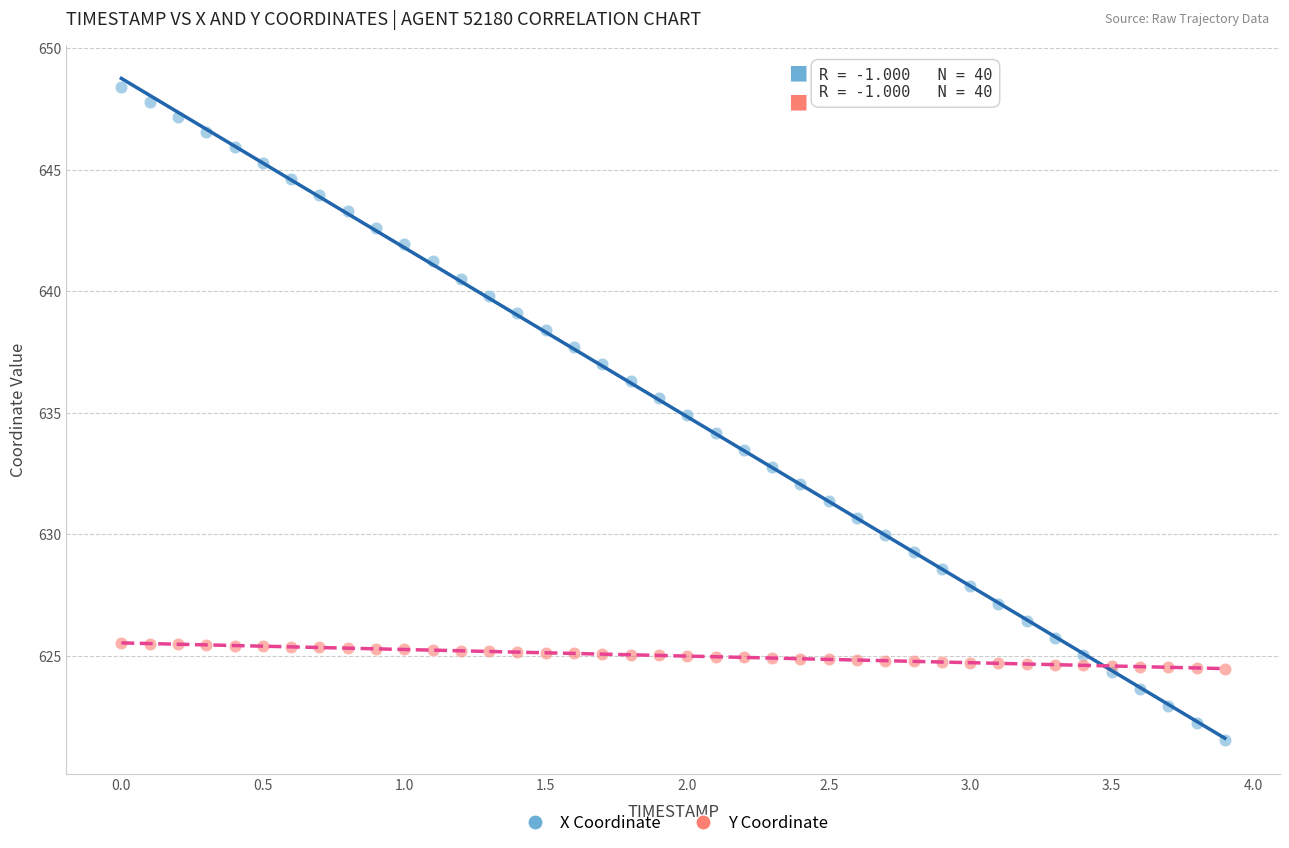

What are all the series names shown in the legend?

X Coordinate, Y Coordinate